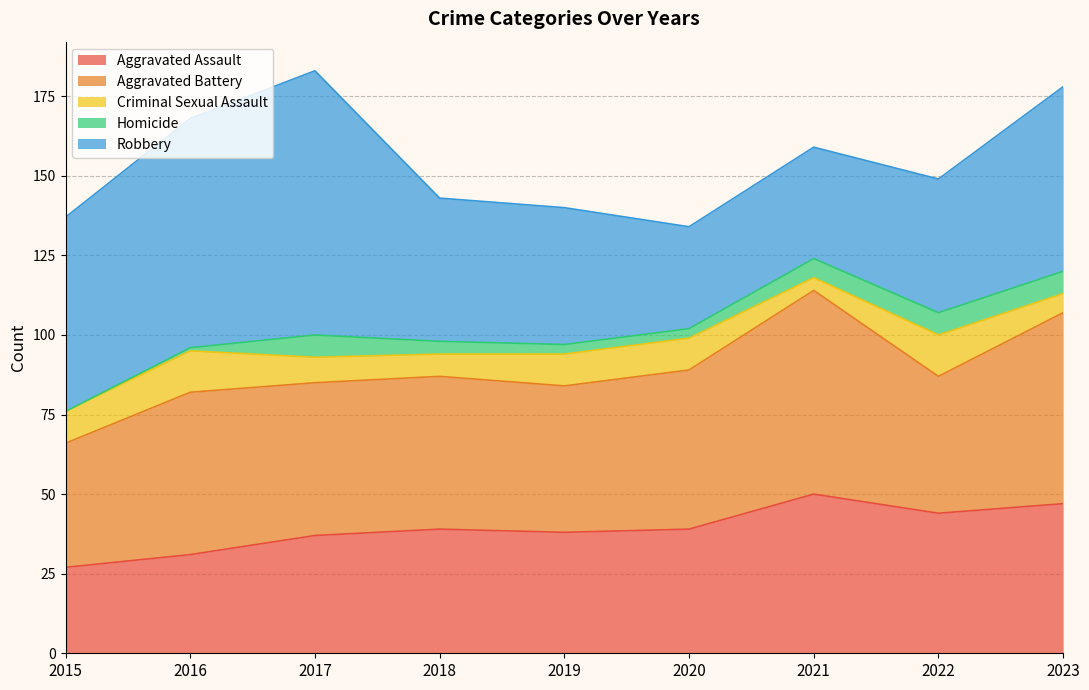

Is it true that Robbery equals 32 at 2020?

True